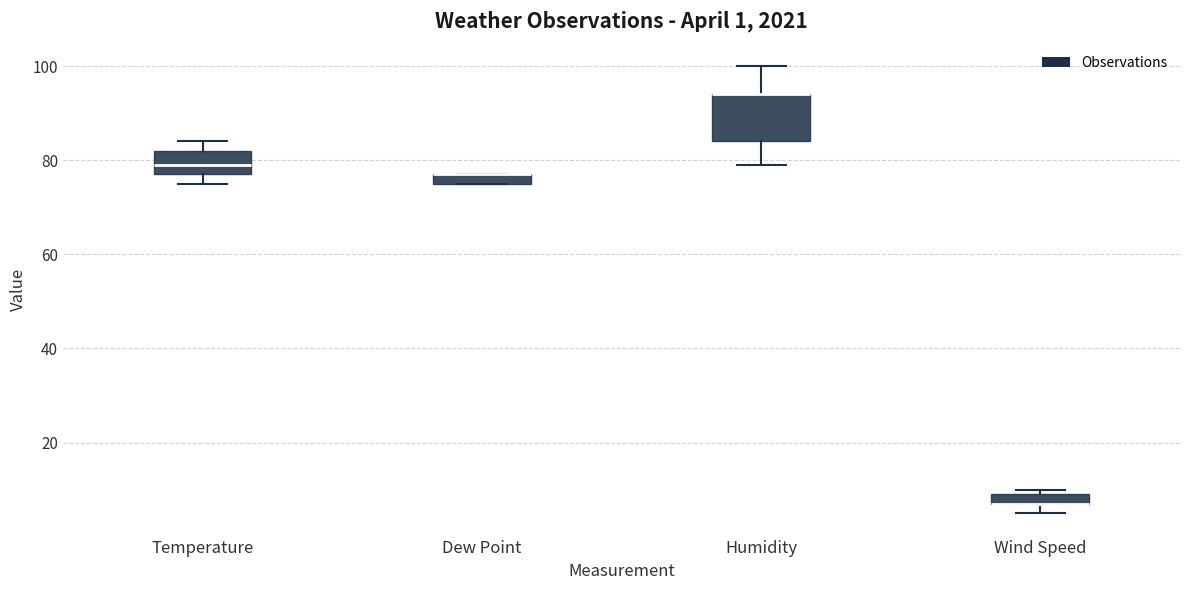

Which box is the tallest, from its lower edge to its upper edge?

Humidity